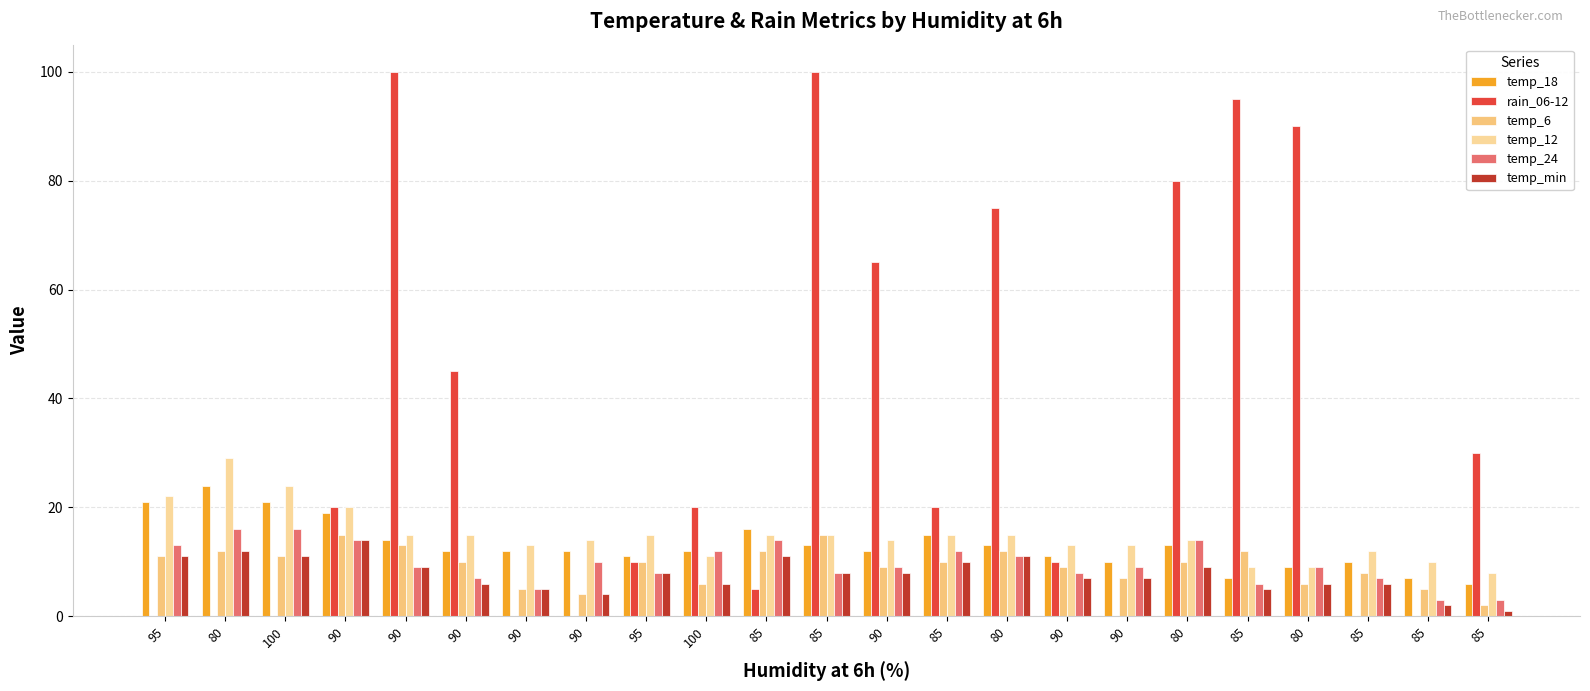

Are the bars horizontal?

No